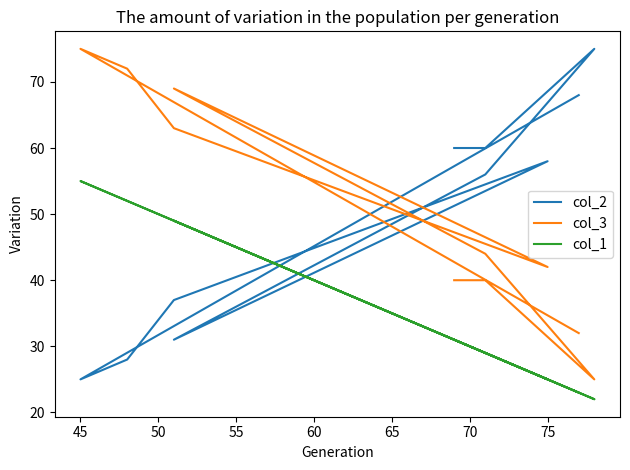

Reading right to left, transcribe all the data shown in this chart.

col_2: 60	60	75	56	31	58	37	28	25	68
col_3: 40	40	25	44	69	42	63	72	75	32
col_1: 31	29	22	29	49	25	49	52	55	23